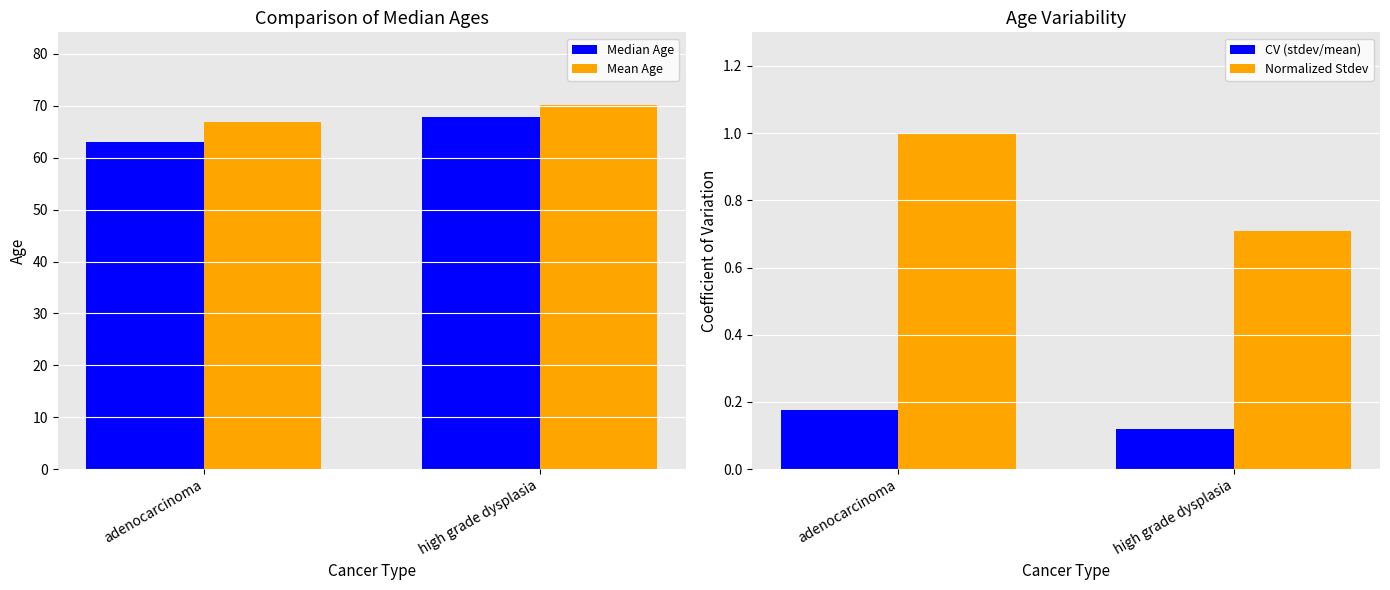

What is the sum of the Median Age values at high grade dysplasia and adenocarcinoma?

130.9